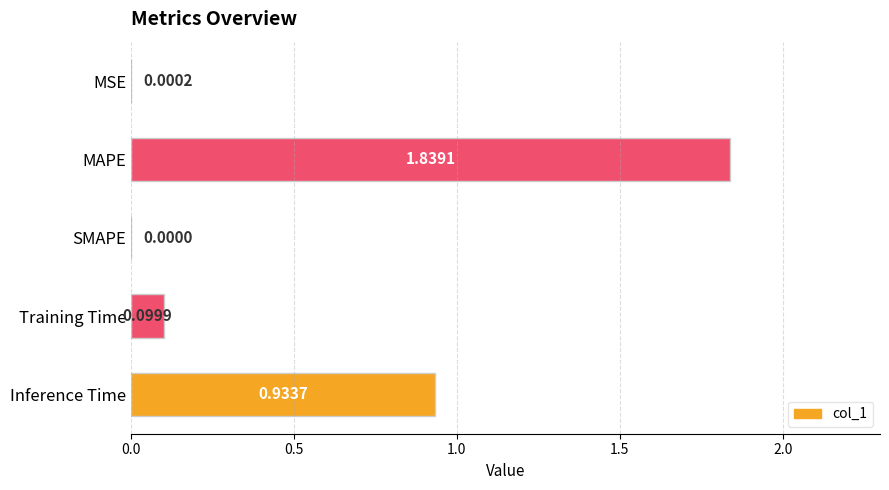

What is the sum of all values?

2.9